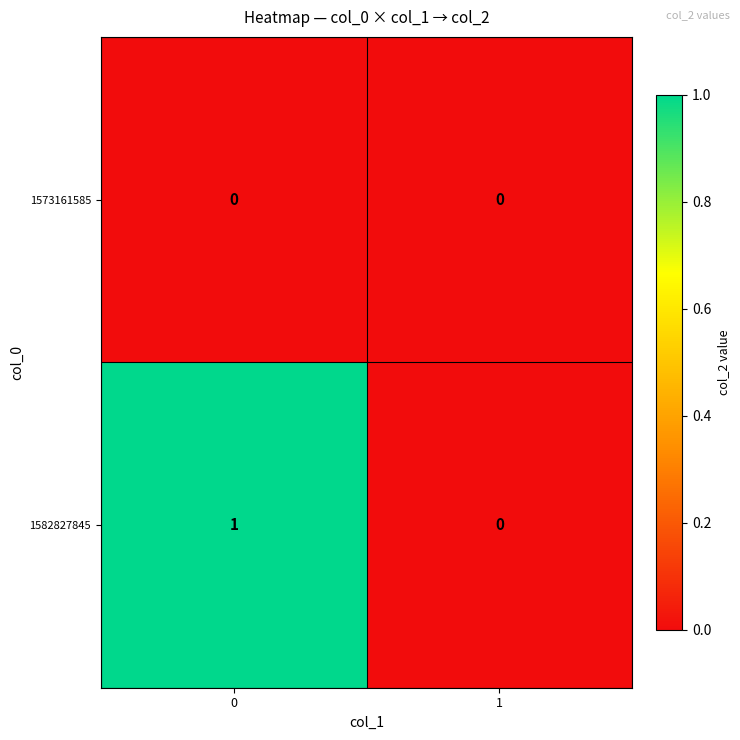

Which series has the largest range (max minus min)?

1582827845